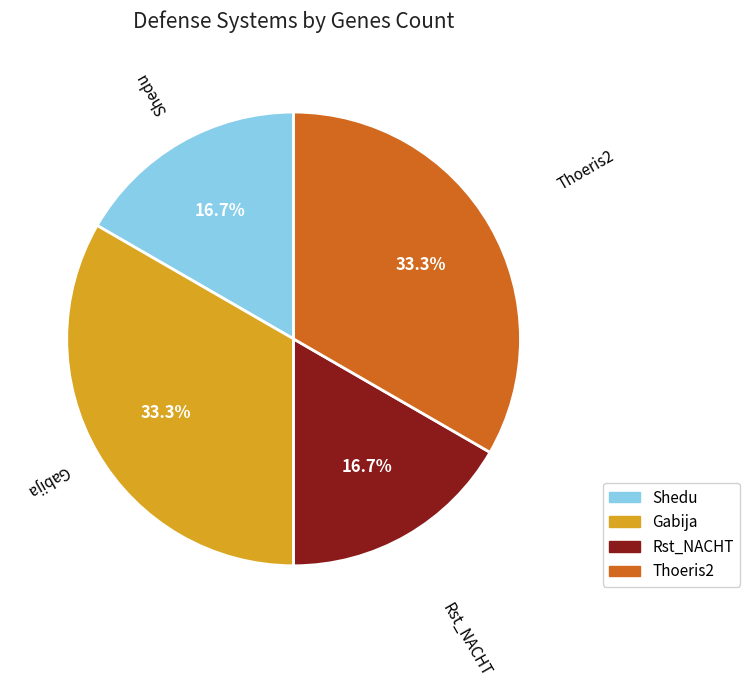

How many slices are in this pie chart?

4